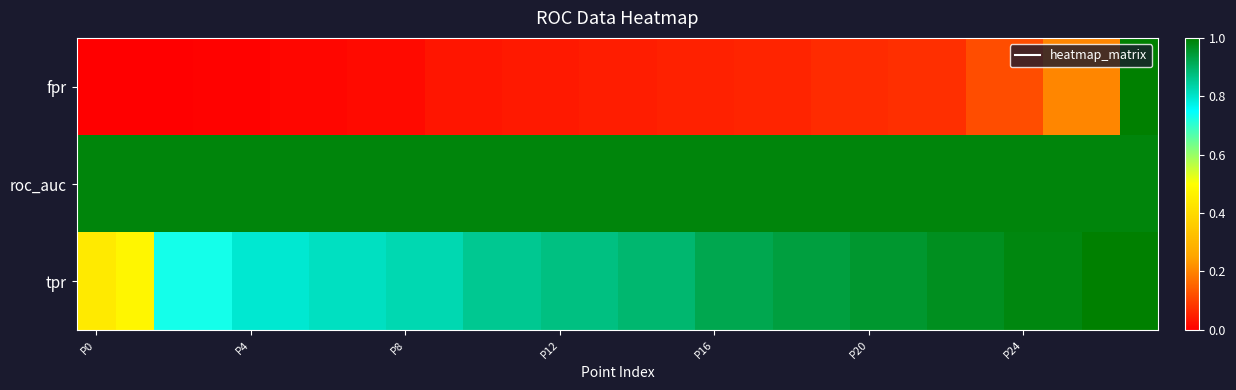

Reading right to left, what are all the values shown in this chart?

fpr: 1.0	0.2	0.2	0.1	0.1	0.1	0.1	0.1	0.1	0.1	0.1	0.1	0.1	0.0	0.0	0.0	0.0	0.0	0.0	0.0	0.0	0.0	0.0	0.0	0.0	0.0	0.0	0.0
roc_auc: 1.0	1.0	1.0	1.0	1.0	1.0	1.0	1.0	1.0	1.0	1.0	1.0	1.0	1.0	1.0	1.0	1.0	1.0	1.0	1.0	1.0	1.0	1.0	1.0	1.0	1.0	1.0	1.0
tpr: 1.0	1.0	1.0	1.0	1.0	1.0	1.0	1.0	0.9	0.9	0.9	0.9	0.9	0.9	0.9	0.9	0.9	0.9	0.8	0.8	0.8	0.8	0.8	0.8	0.7	0.7	0.5	0.4